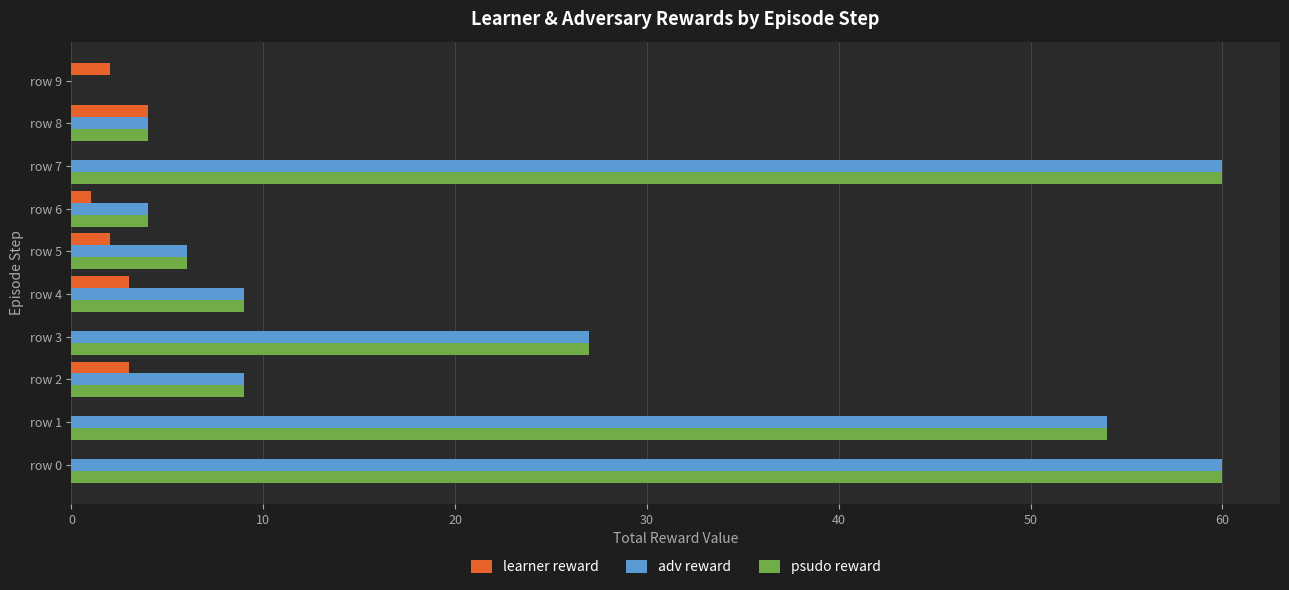

What is the sum of all learner reward values?

15